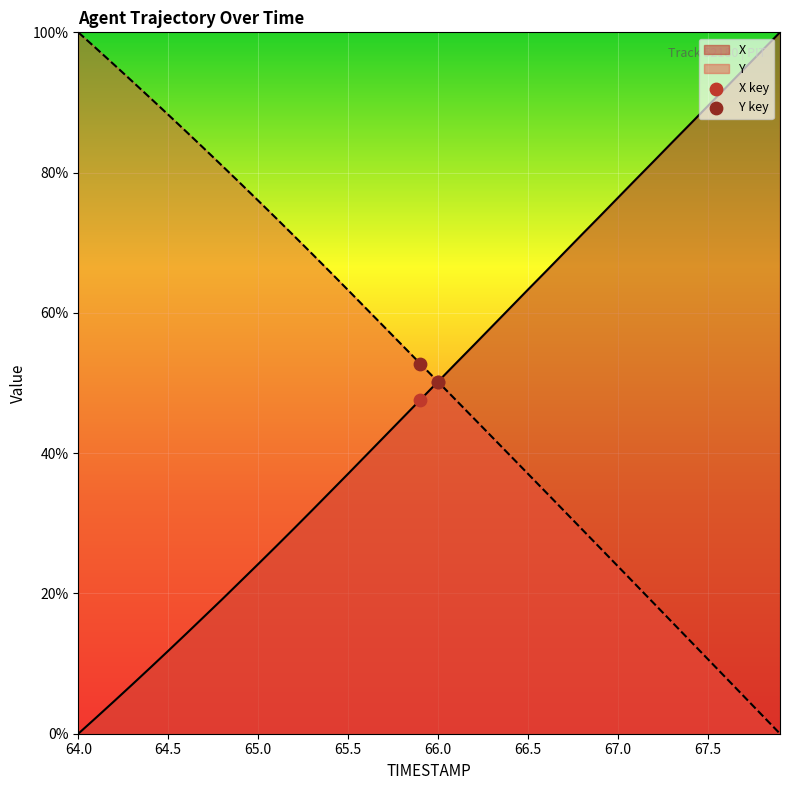

Which series contains the lowest Y value?

X